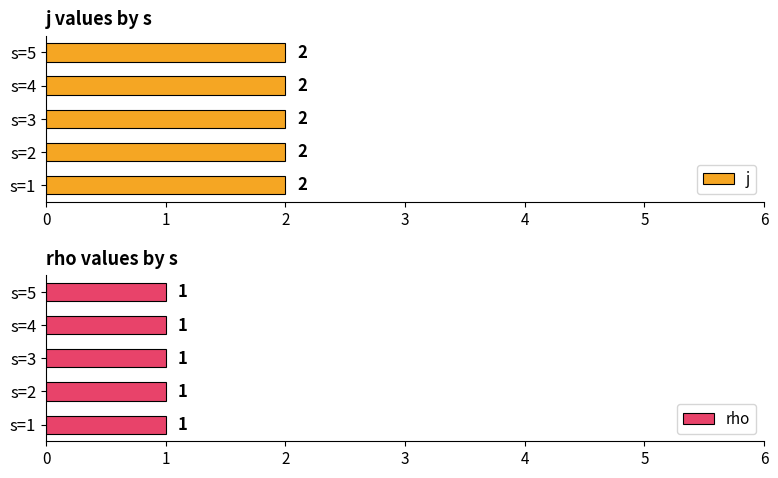

Is it true that rho equals 1 at s=5?

True